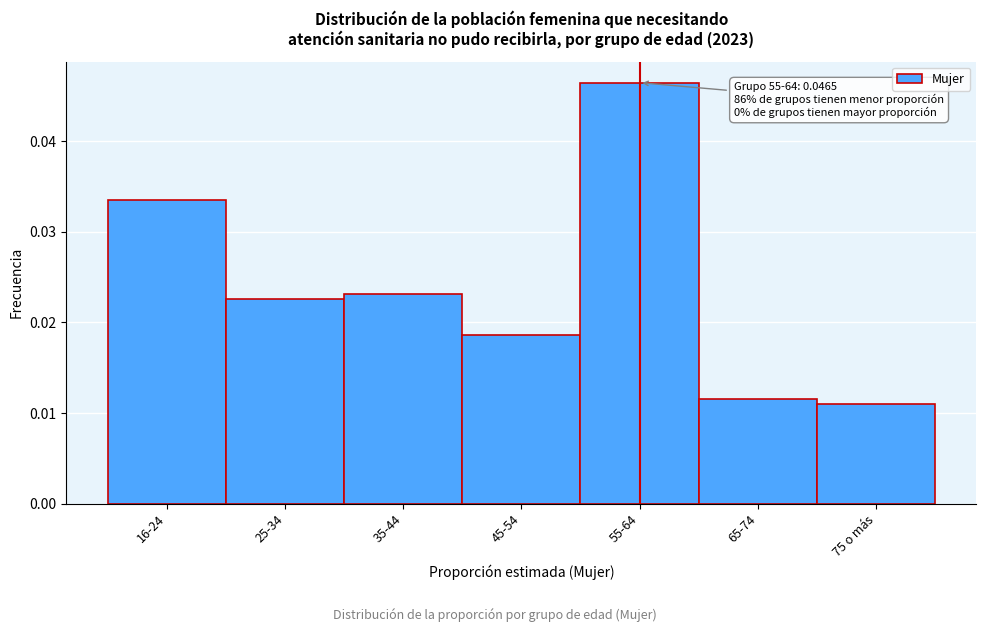

Which category has the highest value across all series?

55-64